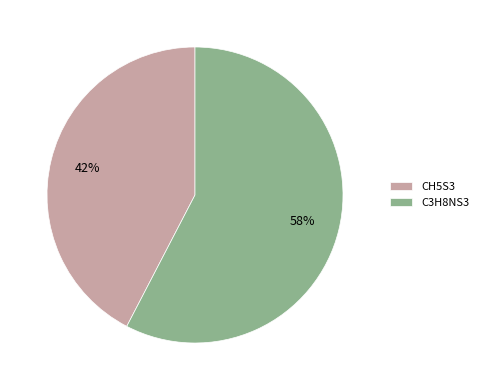

Is there a majority slice in this chart?

Yes